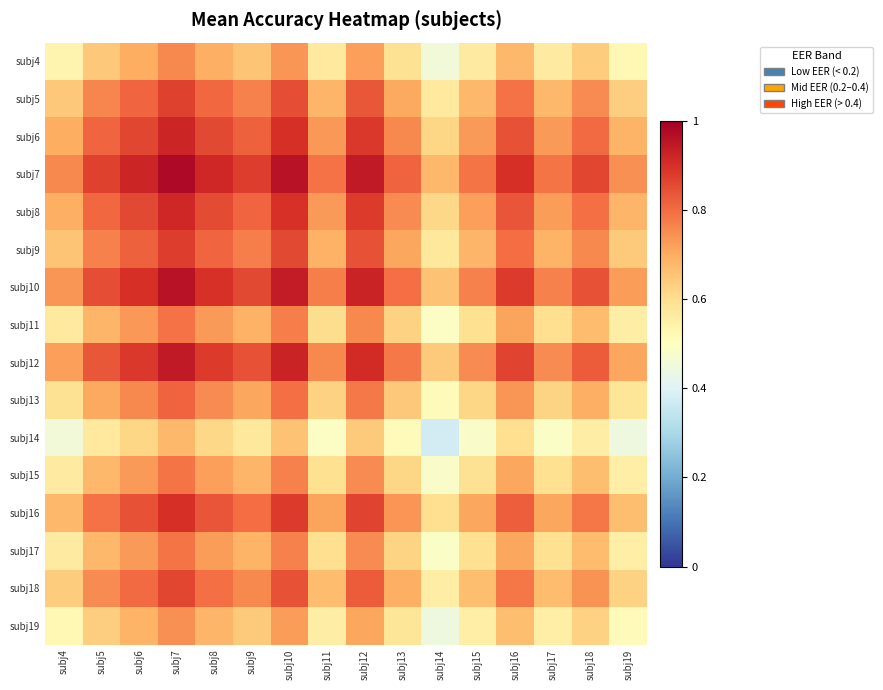

What is the total value across all series at subj6?

12.6